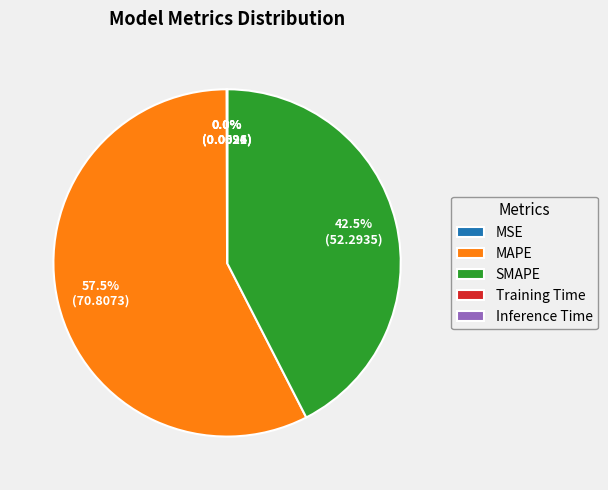

Which slice represents more than half of the pie?

MAPE